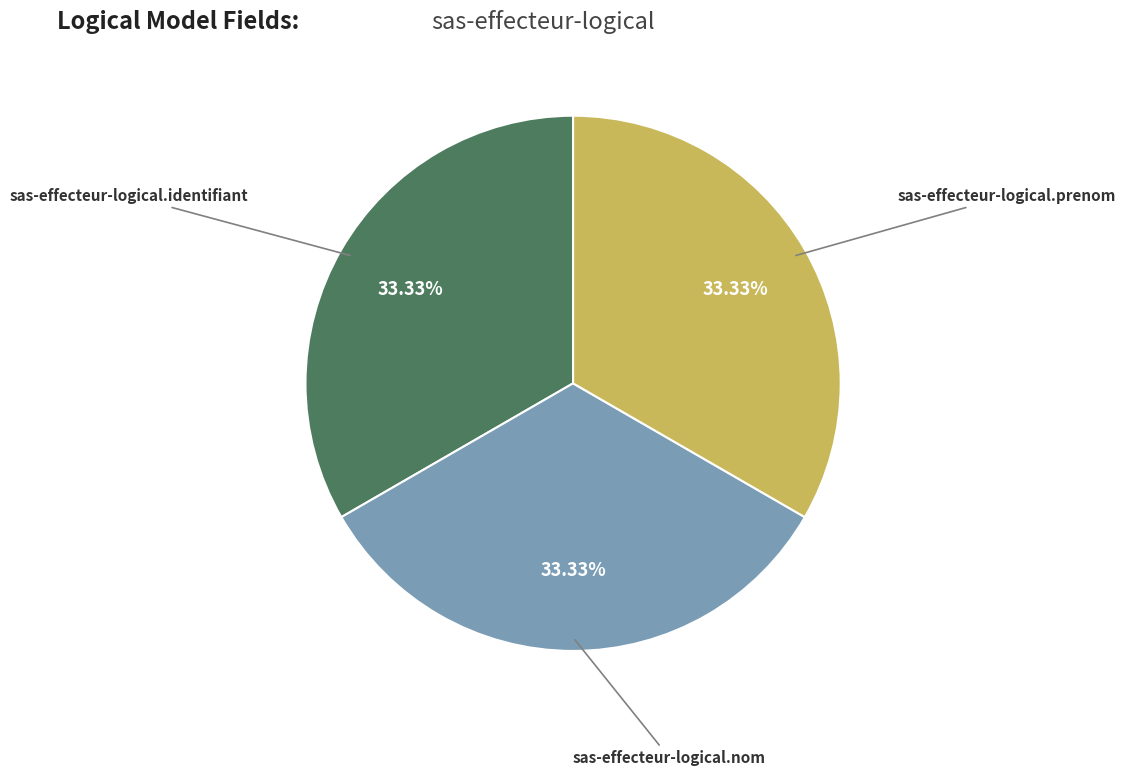

Is there a majority slice in this chart?

No